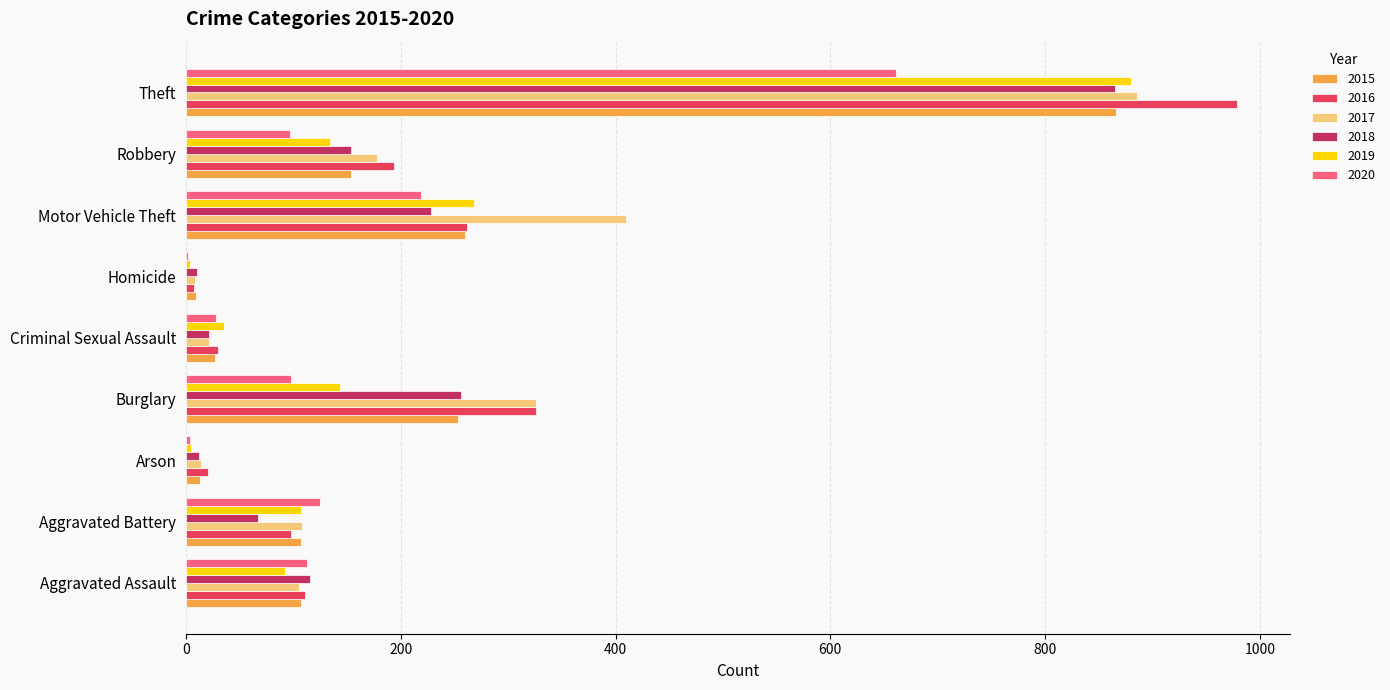

What is the difference between the second highest and minimum values in the 2015 series?

251